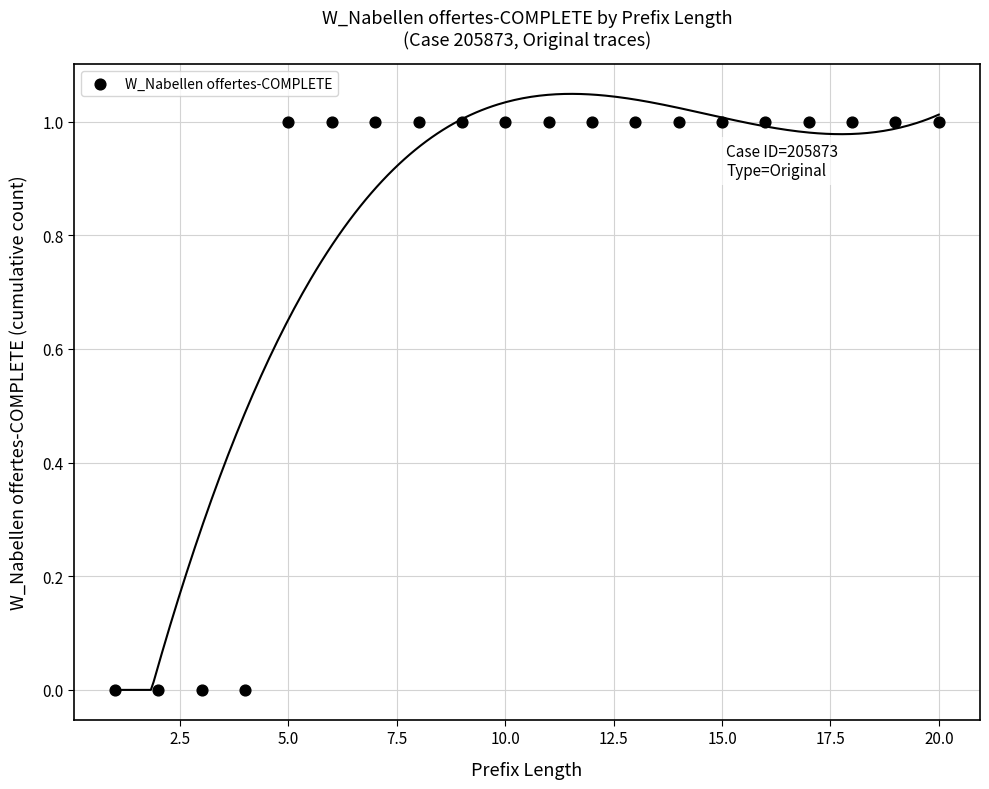

List the coordinates of all points as (X, Y) pairs, reading left to right.

(1, 0)  (2, 0)  (3, 0)  (4, 0)  (5, 1)  (6, 1)  (7, 1)  (8, 1)  (9, 1)  (10, 1)  (11, 1)  (12, 1)  (13, 1)  (14, 1)  (15, 1)  (16, 1)  (17, 1)  (18, 1)  (19, 1)  (20, 1)